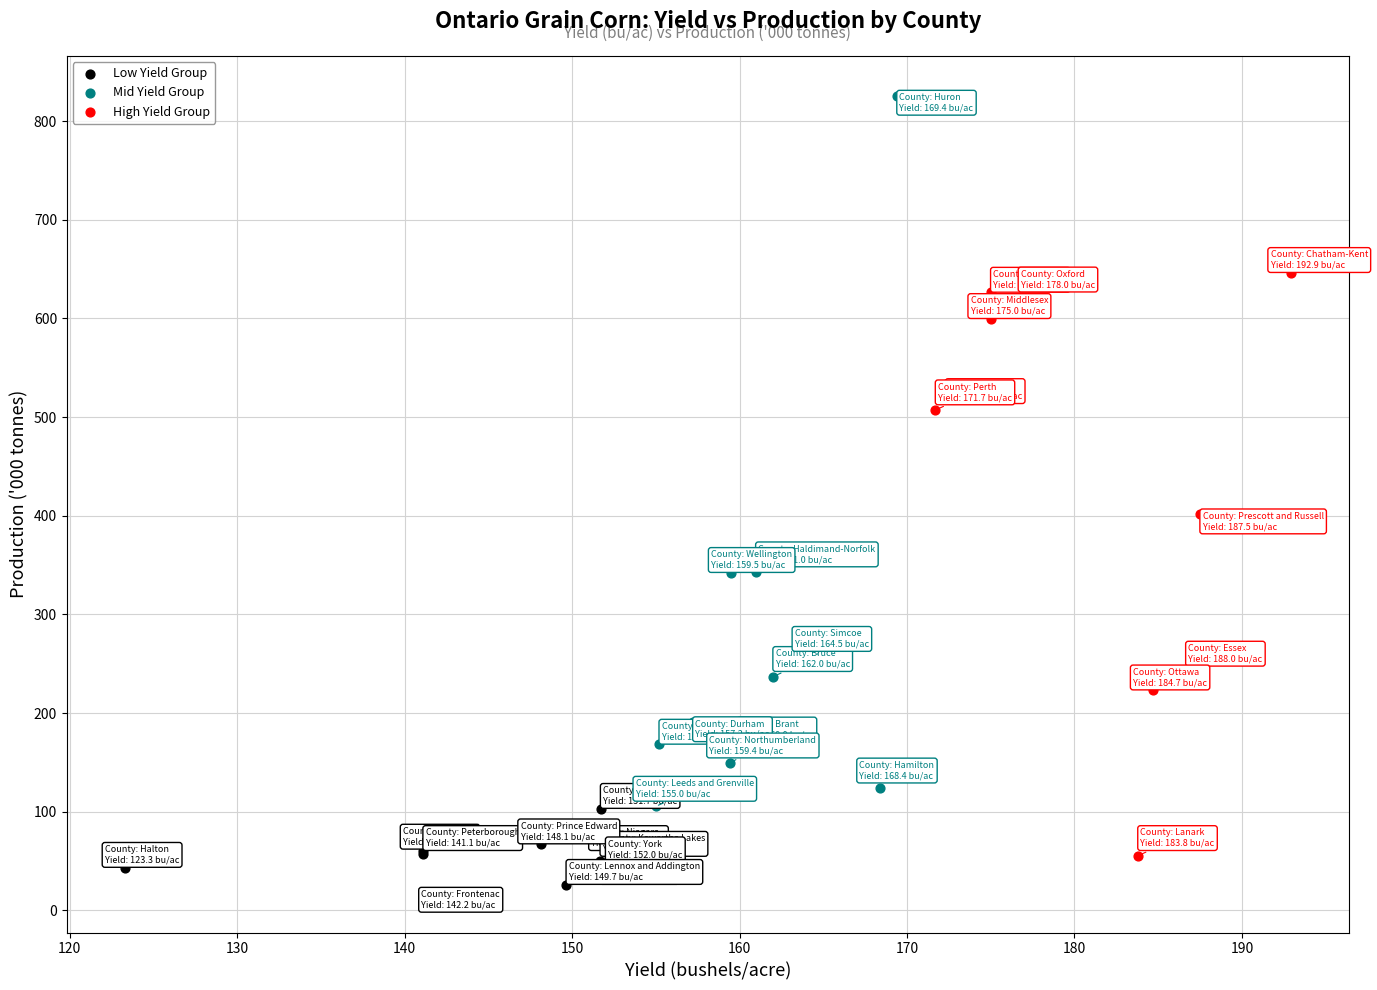

Which series has the largest Y range (max minus min)?

Mid Yield Group